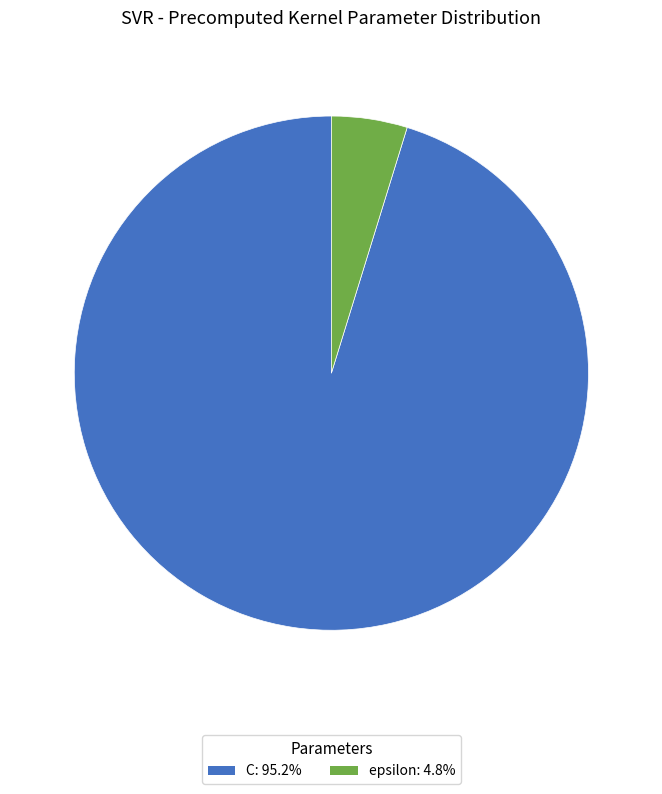

Is it true that epsilon is 11% of the pie?

False